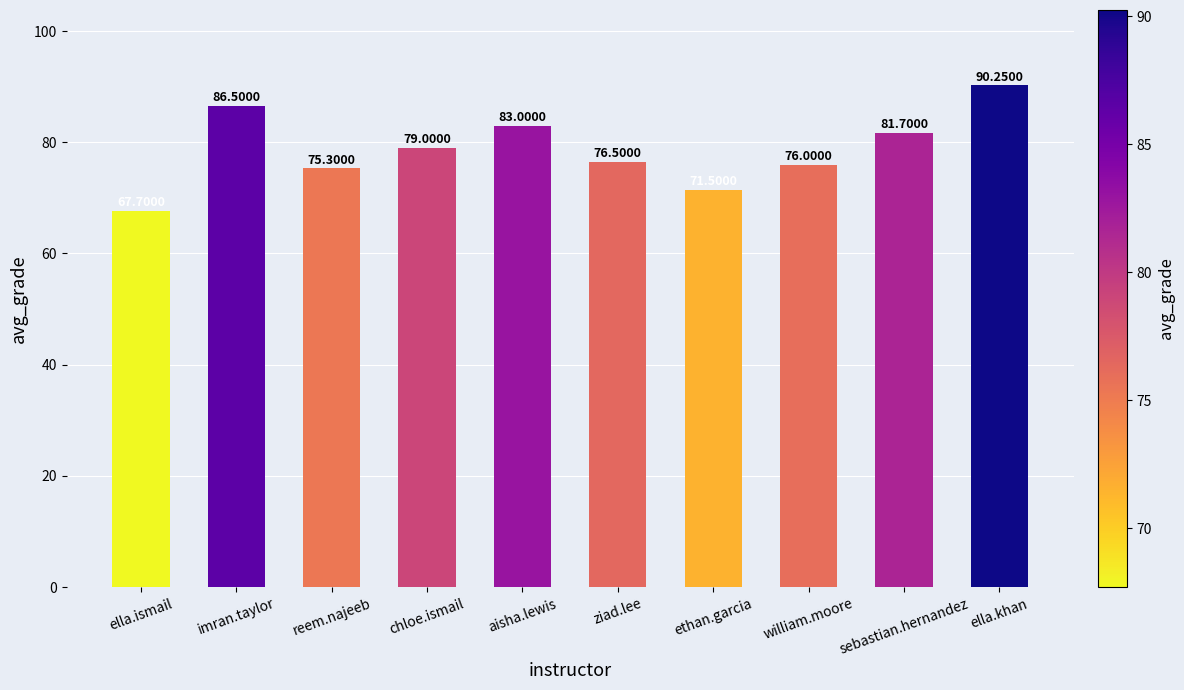

What is the sum of the values at ziad.lee and ethan.garcia?

148.0